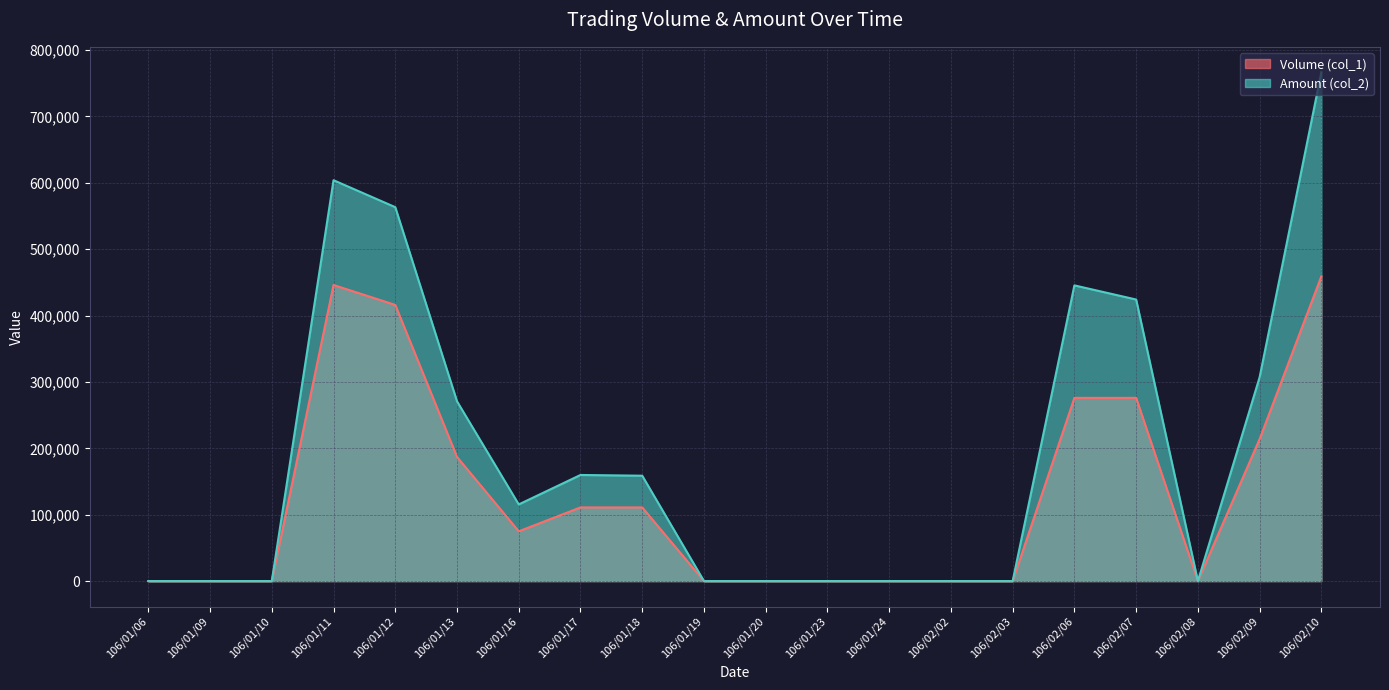

The Volume (col_1) series shows 0 at 106/01/24. True or false?

True